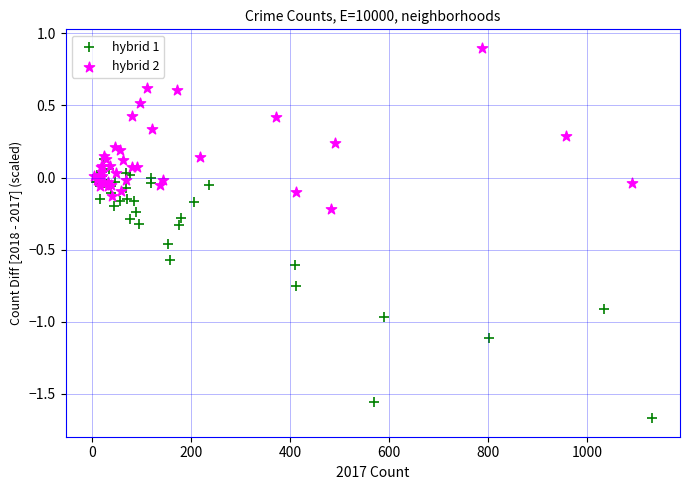

Which series contains the highest Y value?

hybrid 2